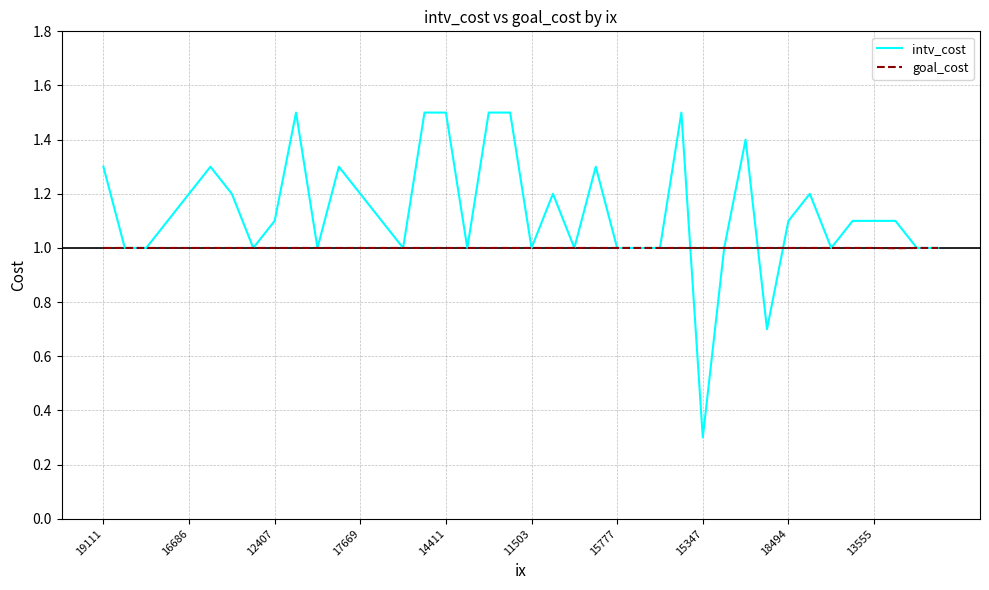

What is the minimum value for goal_cost?

1.0